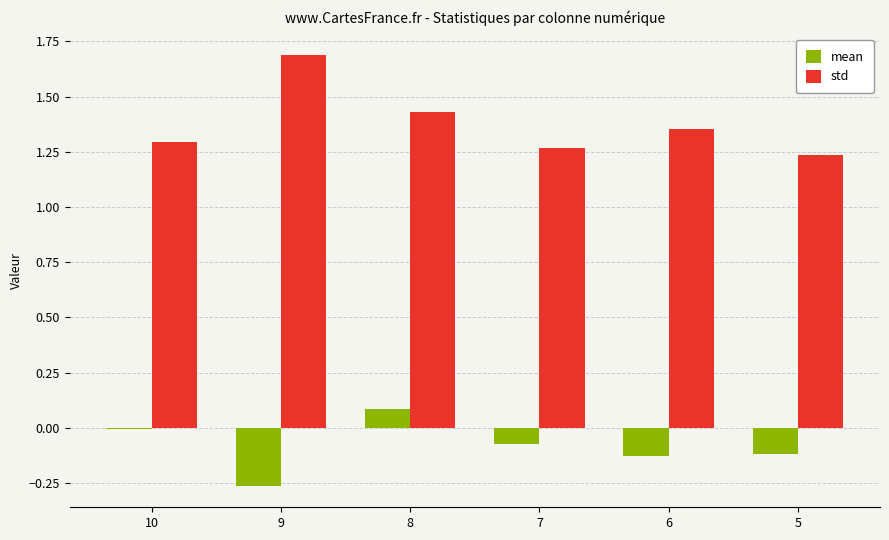

Which category has the highest value across all series?

9